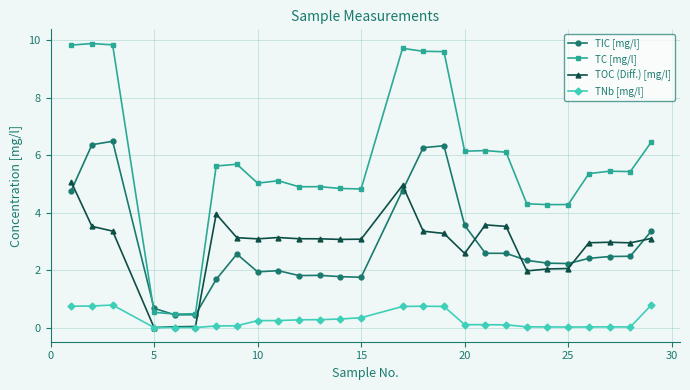

What is the value of the TOC (Diff.) [mg/l] point at the 3rd from the left?

3.4